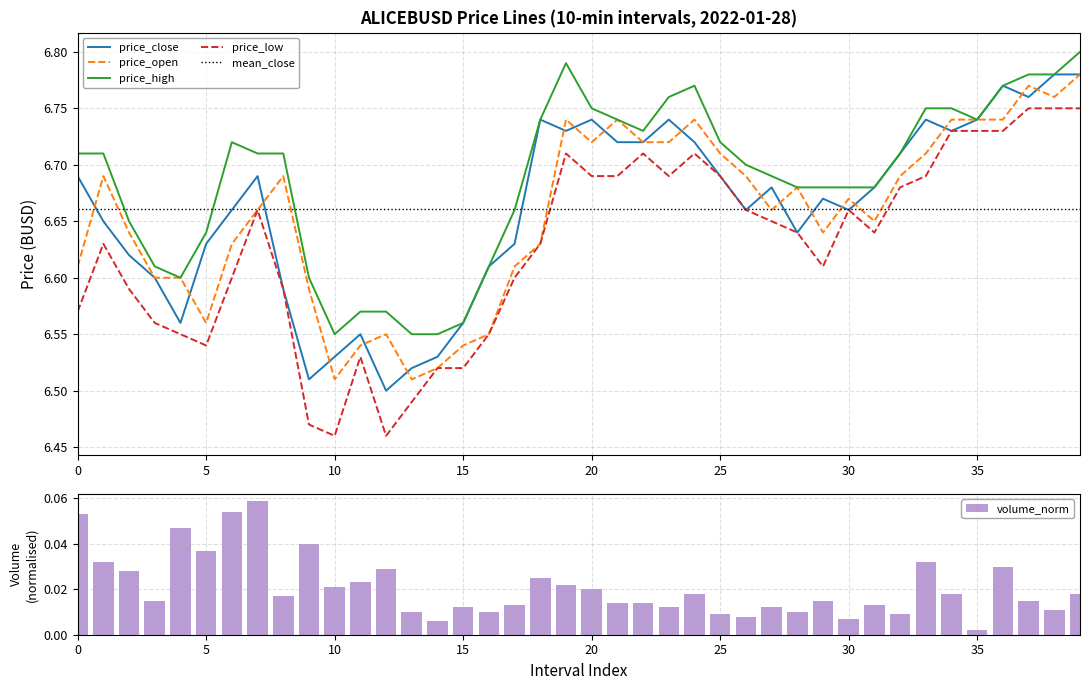

Rank the categories by price_low value from highest to lowest.

37, 38, 39, 34, 35, 36, 19, 22, 24, 20, 21, 23, 25, 33, 32, 7, 26, 30, 27, 28, 31, 1, 18, 29, 6, 17, 2, 8, 0, 3, 4, 16, 5, 11, 14, 15, 13, 9, 10, 12